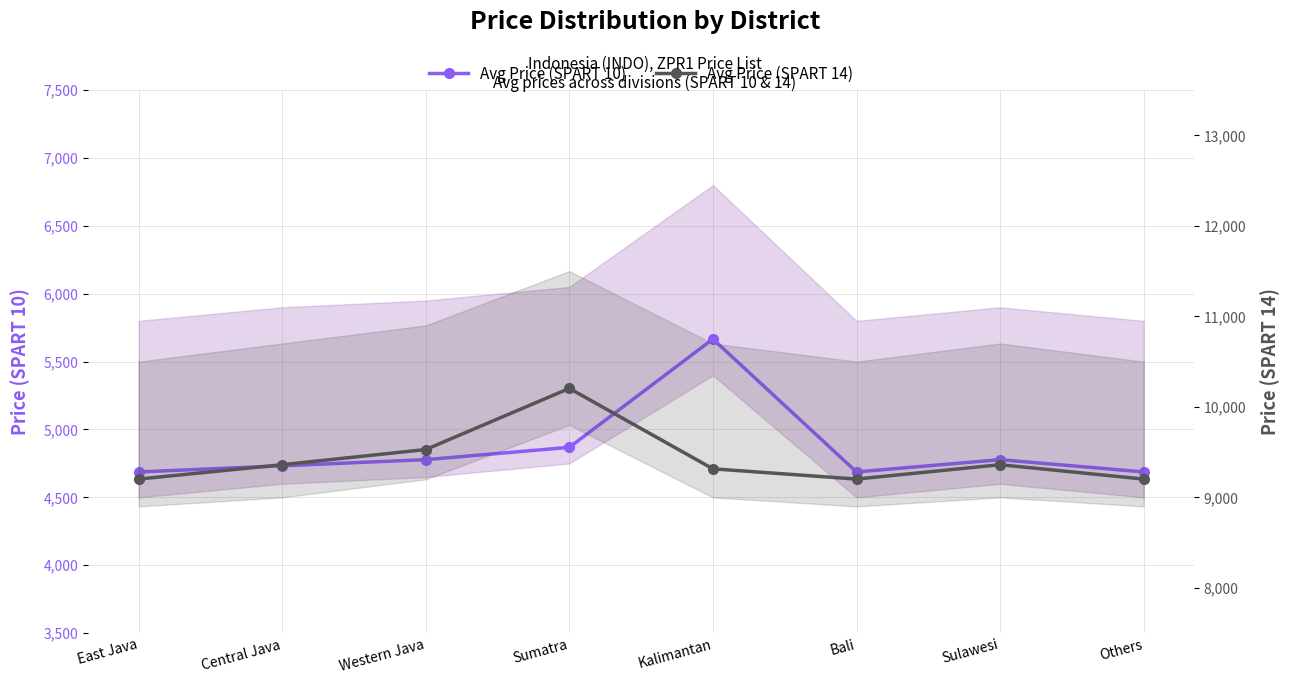

Where is the first local maximum for Avg Price (SPART 14)?

Sumatra